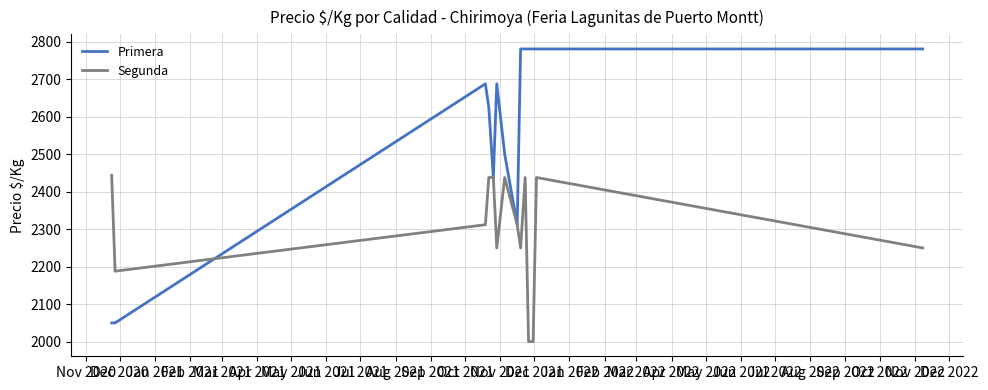

Which series has the largest total across all categories?

Primera